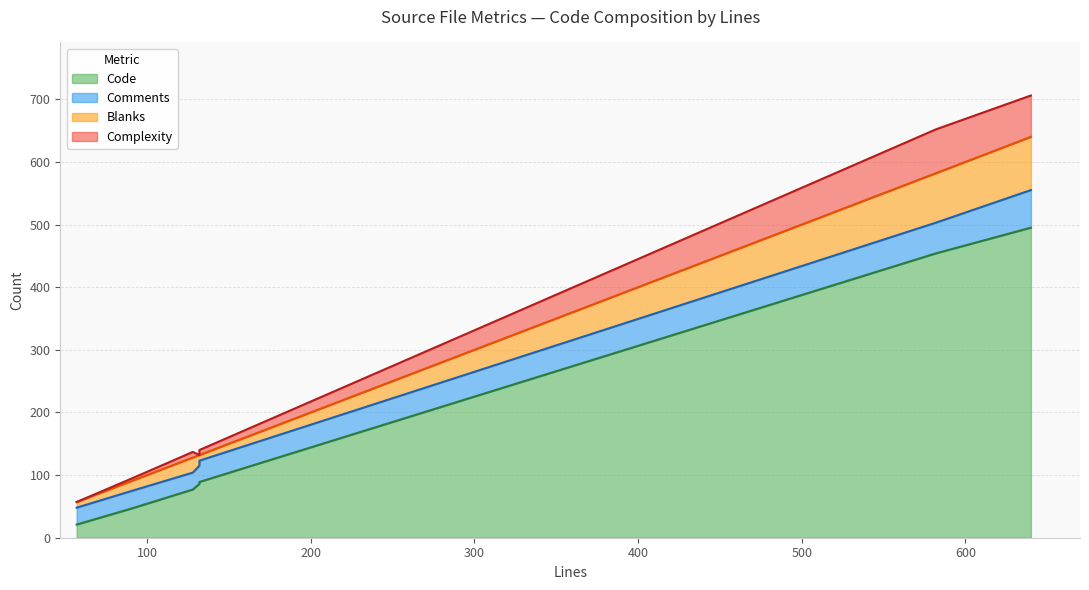

What is the total value across all series at 57?

57